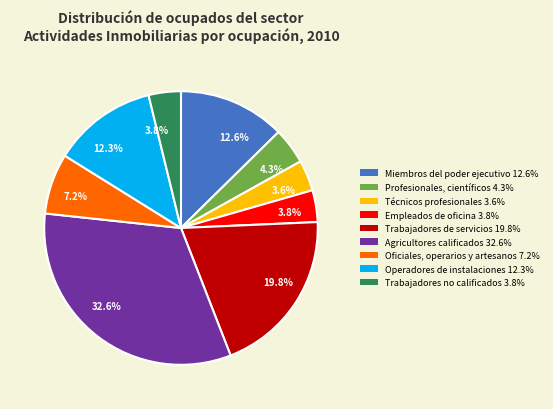

Does any single category account for the majority?

No